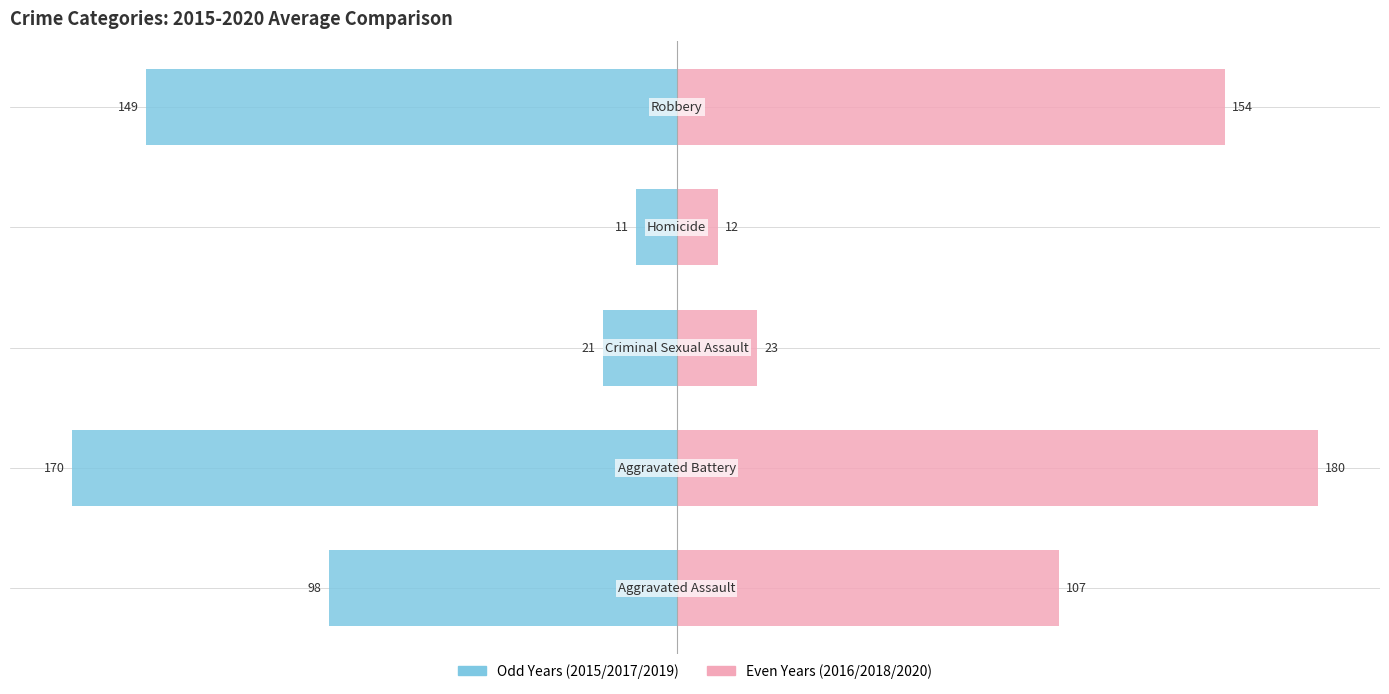

The 2016/2018/2020 avg series shows 72.8 at 0. True or false?

False